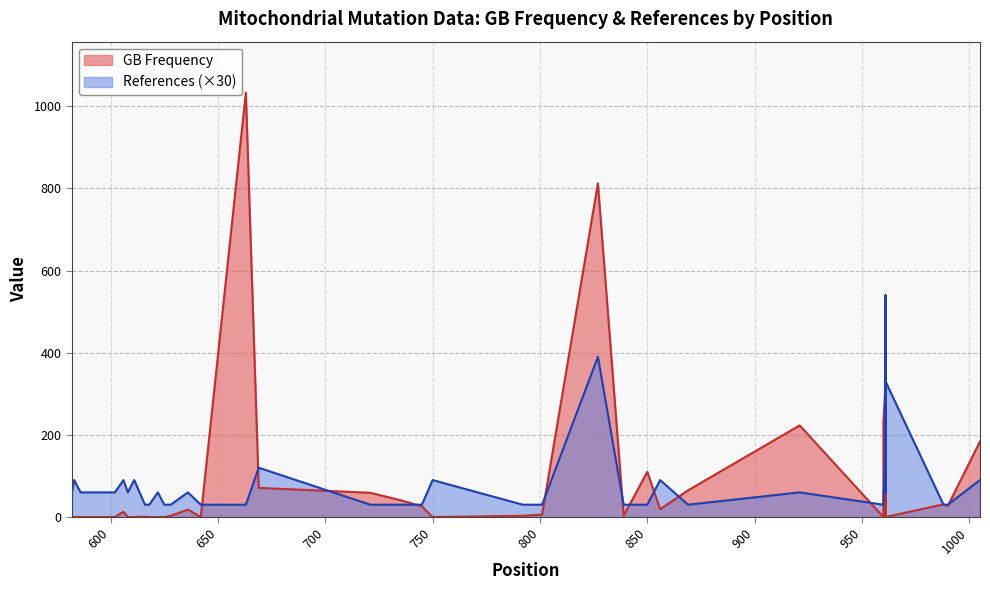

What is the sum of all GB Frequency values?

3434